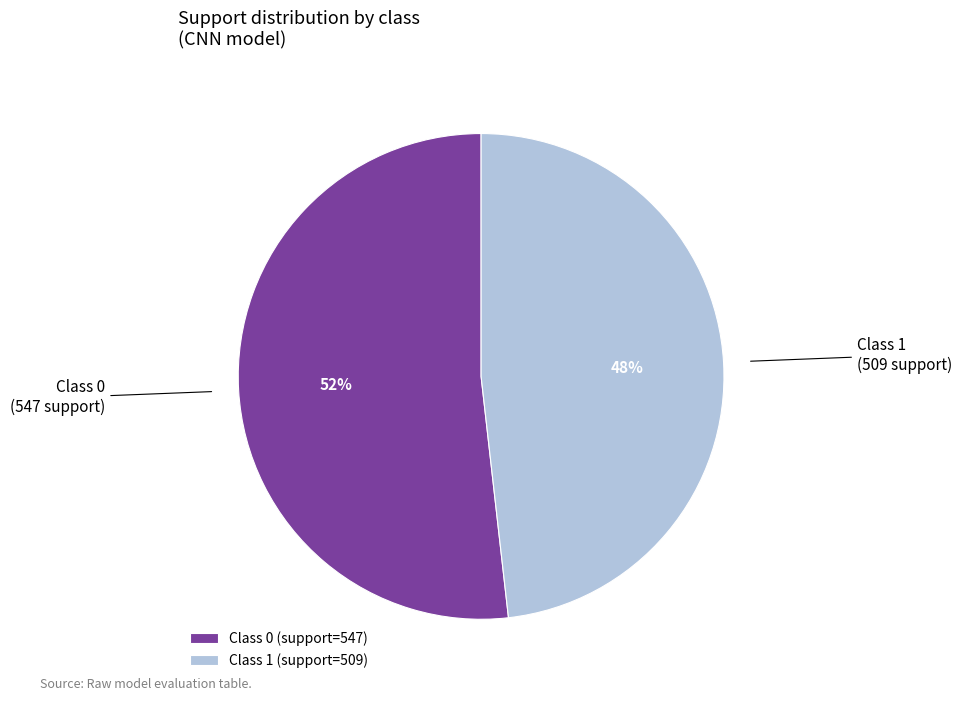

Approximately how many times larger is the value at Class 1 compared to Class 0?

0.9